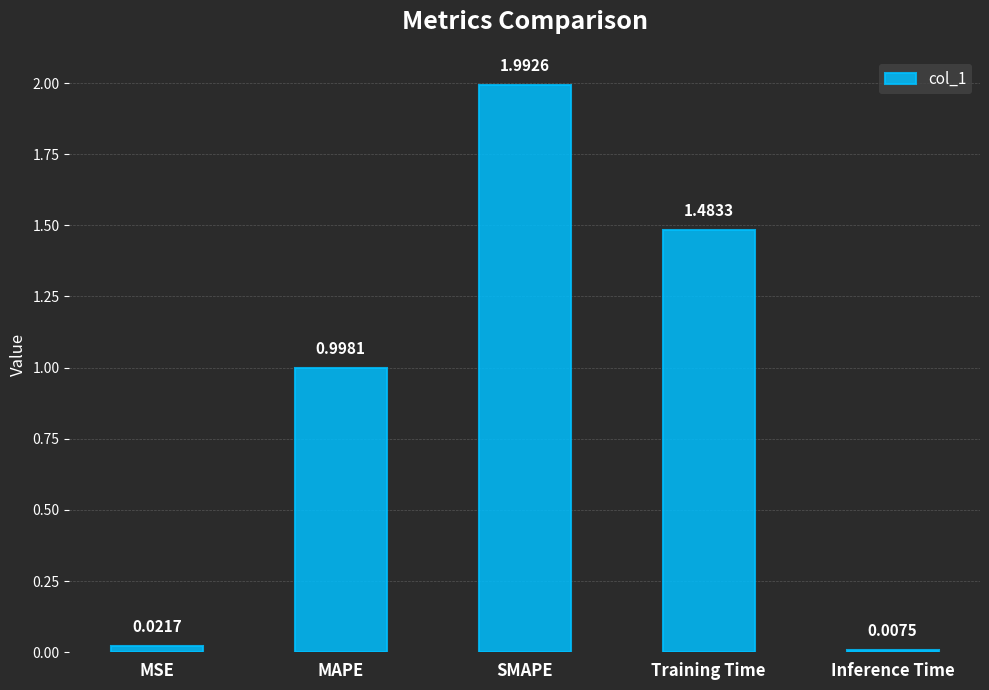

Rank the categories by value from lowest to highest.

Inference Time, MSE, MAPE, Training Time, SMAPE